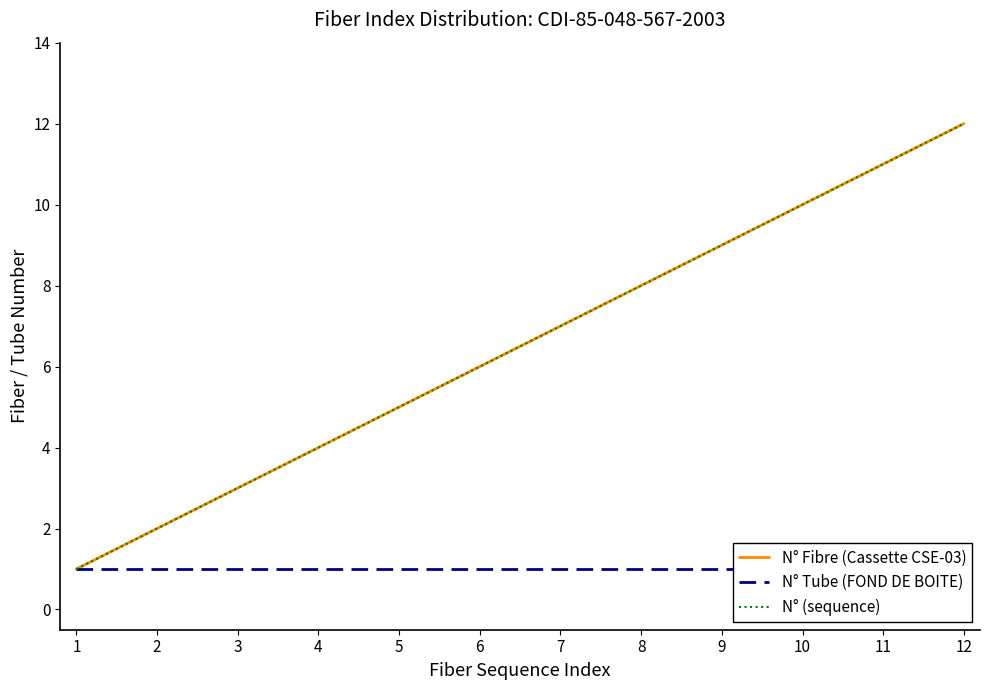

How many lines are shown in the chart?

3